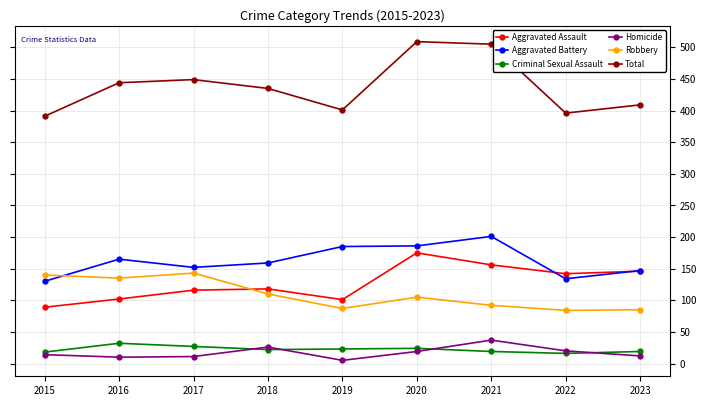

What is the highest value of the Homicide series?

37